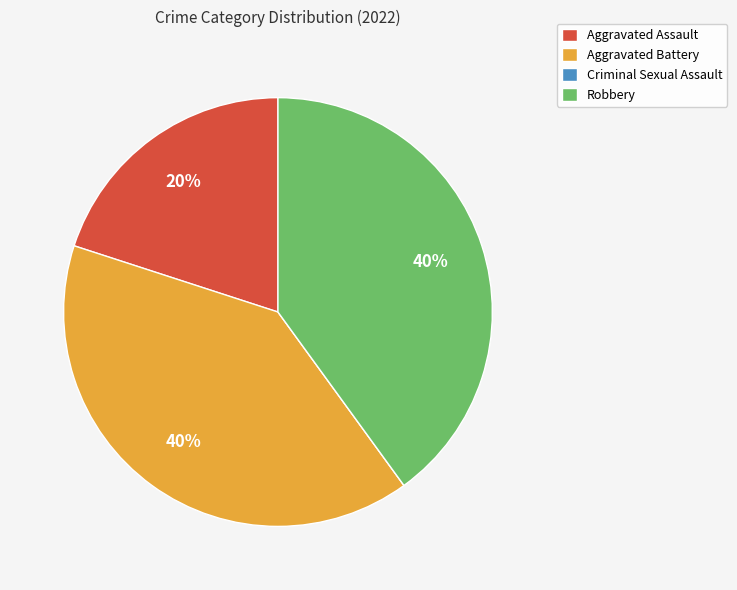

The Robbery slice represents 40% of the pie. True or false?

True